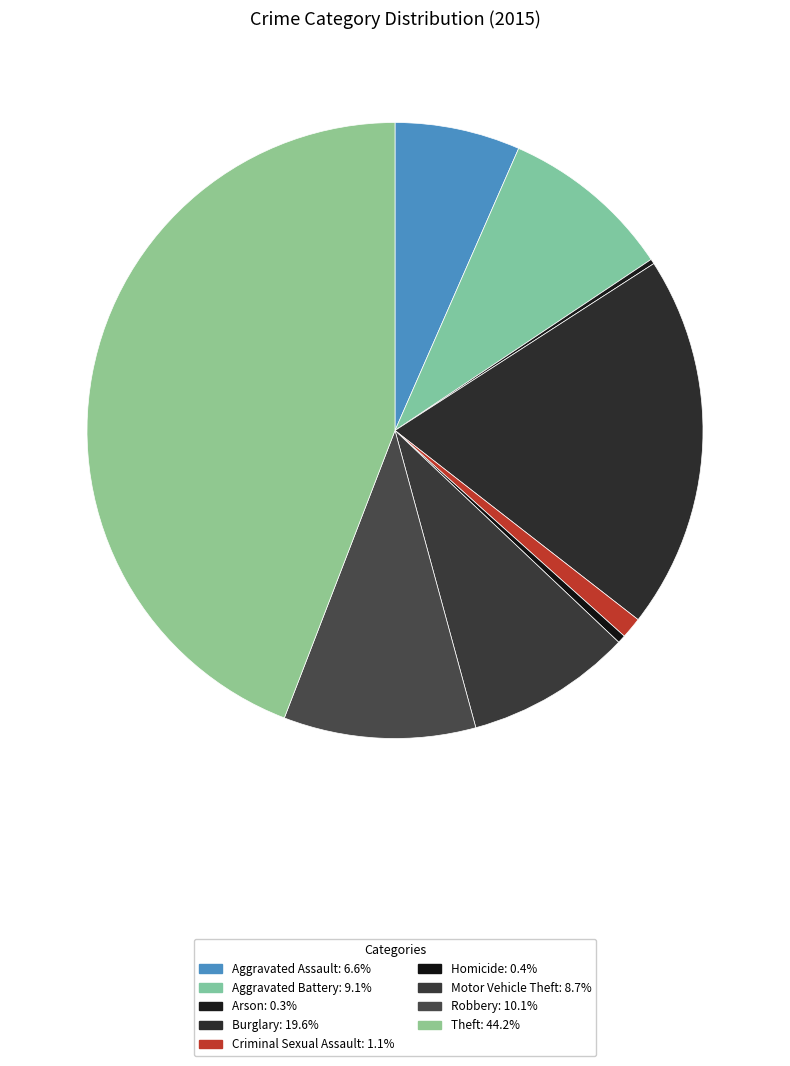

To the nearest percent, what percentage of the pie is Theft?

44%